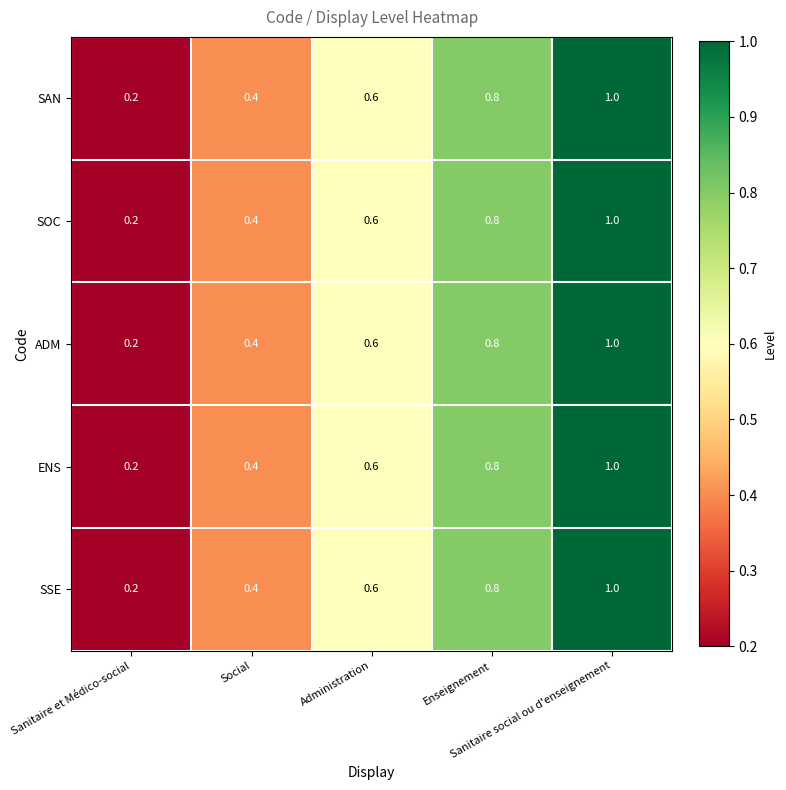

What is the difference between the second highest and minimum values in the ENS series?

0.6